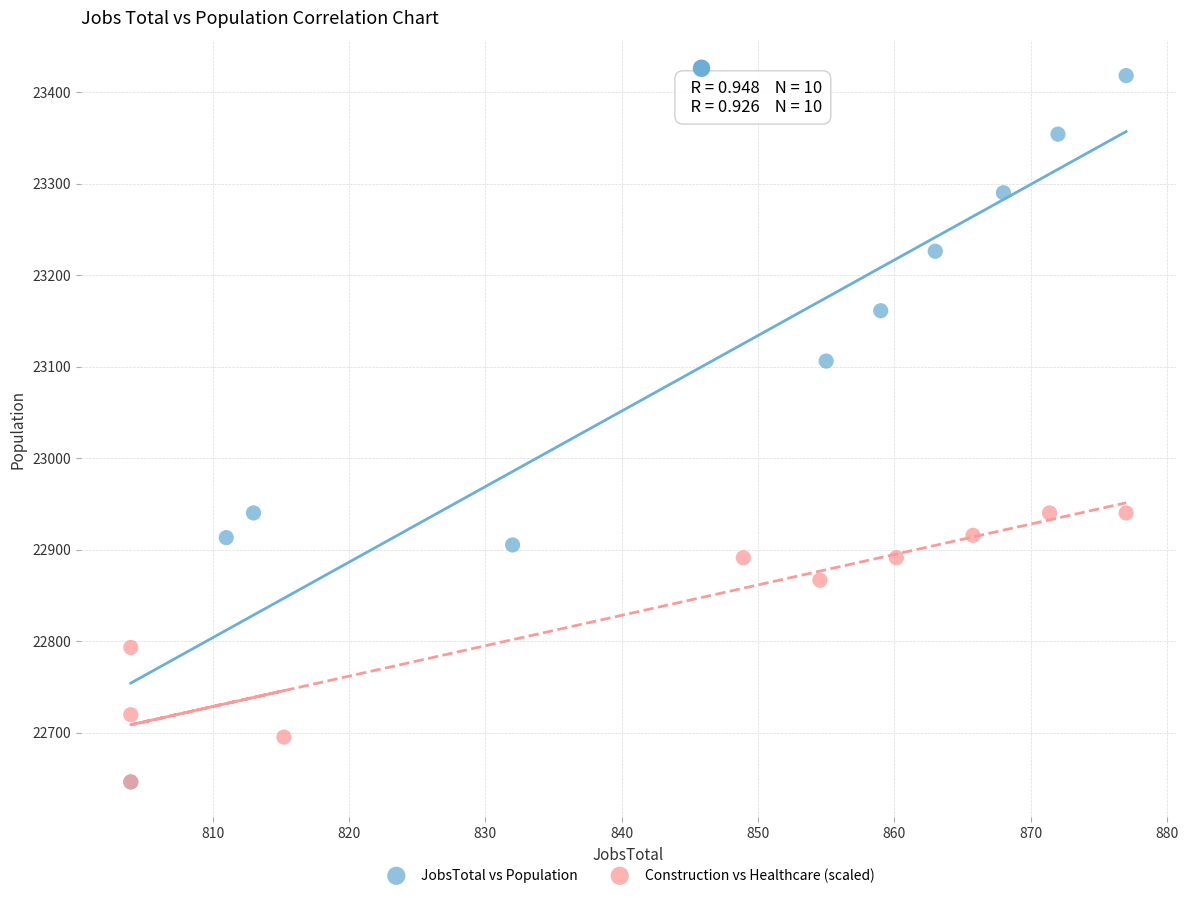

Which series has the widest spread of Y values?

JobsTotal vs Population